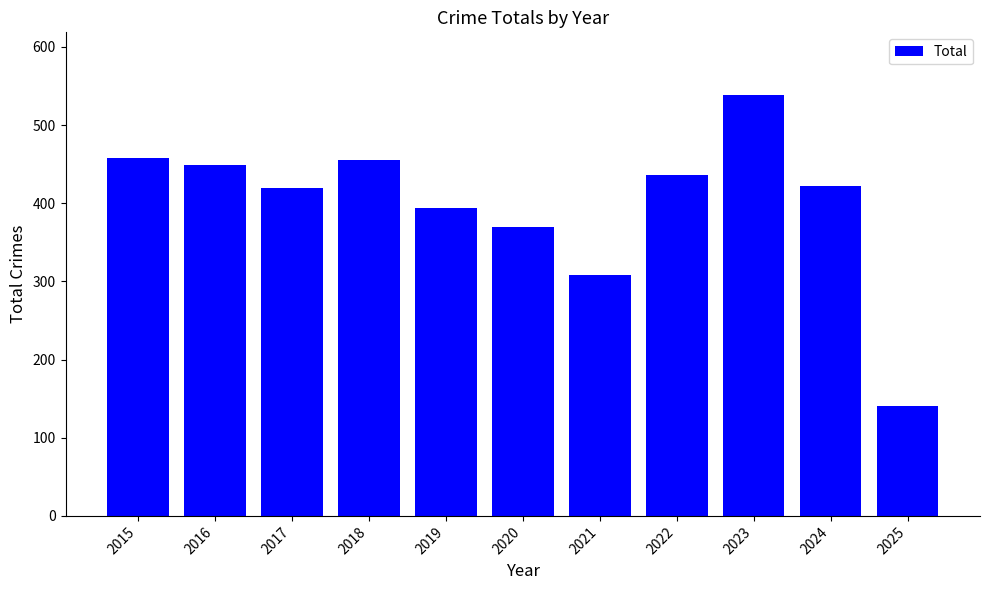

How many distinct data groups are displayed?

1